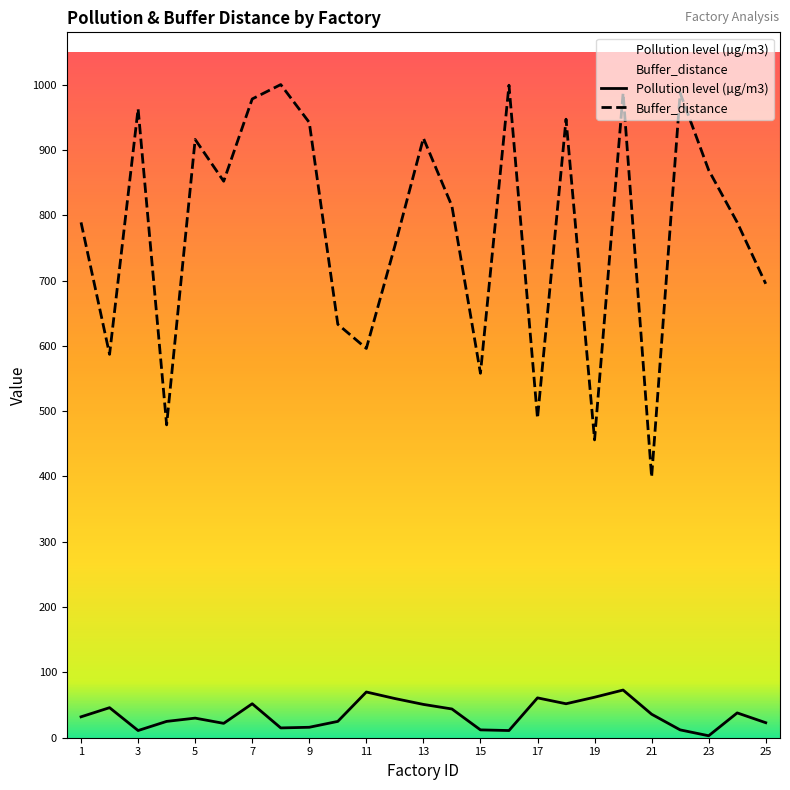

Rank the series at 5 from highest to lowest value.

Buffer_distance, Pollution level (µg/m3)